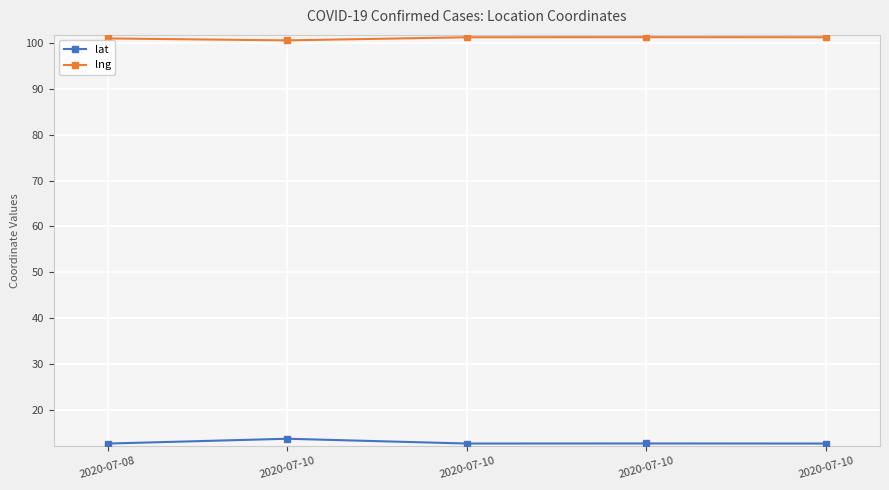

What are all the series names shown in the legend?

lat, lng